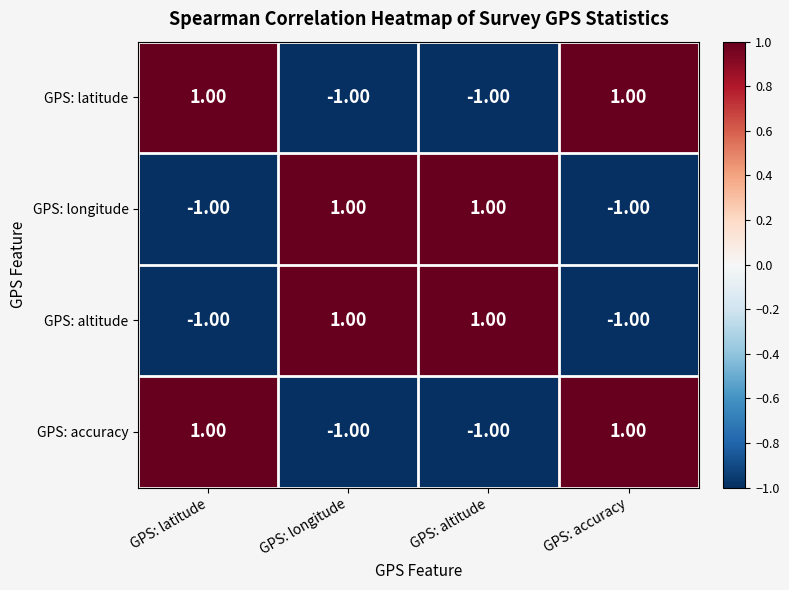

Is the value of GPS: altitude at GPS: altitude greater than the value of GPS: accuracy at GPS: longitude?

Yes